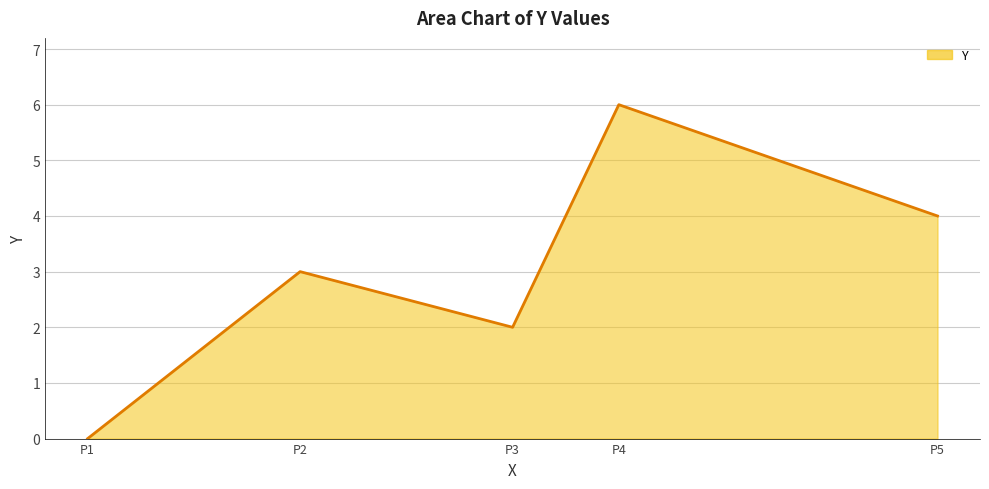

Reading right to left, list all the values displayed in this chart.

4	6	2	3	0